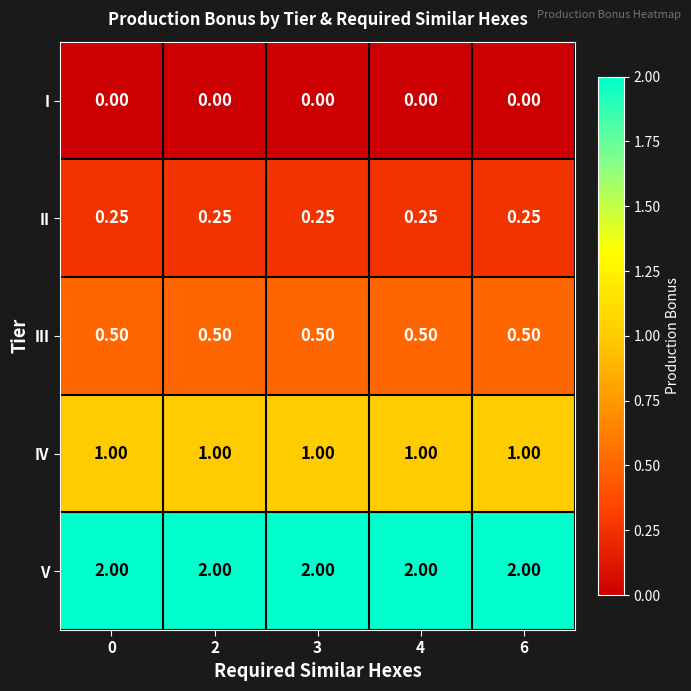

Which series has the largest total across all categories?

V